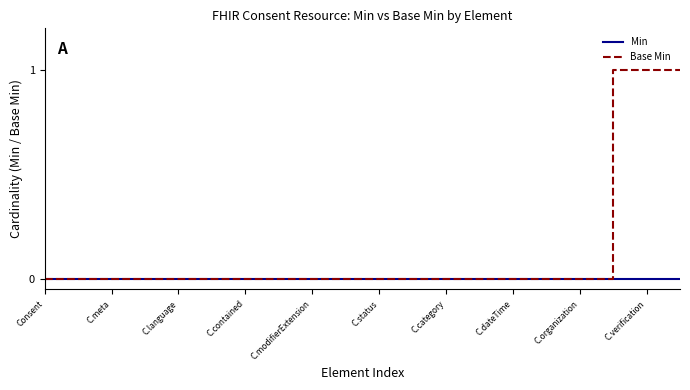

Which series has the largest range (max minus min)?

Base Min